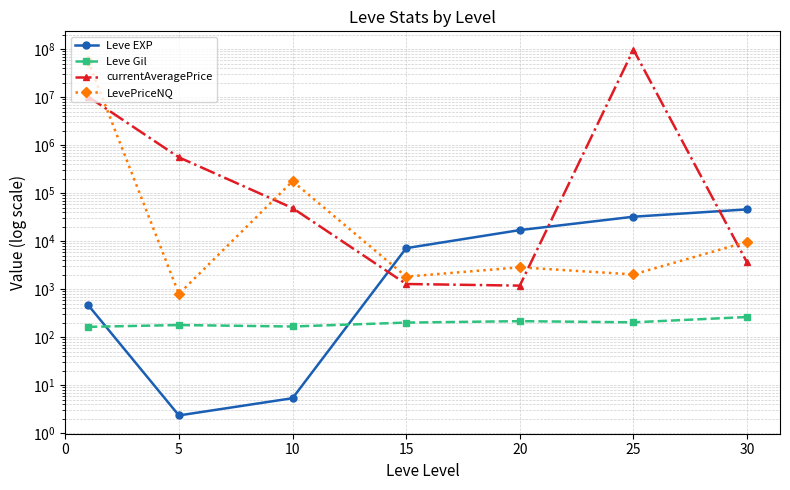

How many data points in currentAveragePrice are above 48834?

4